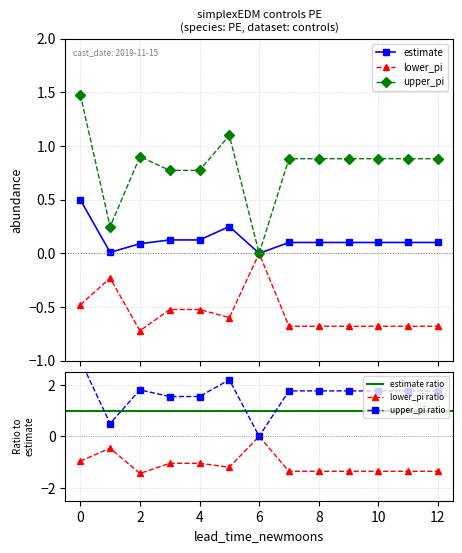

True or false: lower_pi has more than 0 points higher than both neighbors.

True